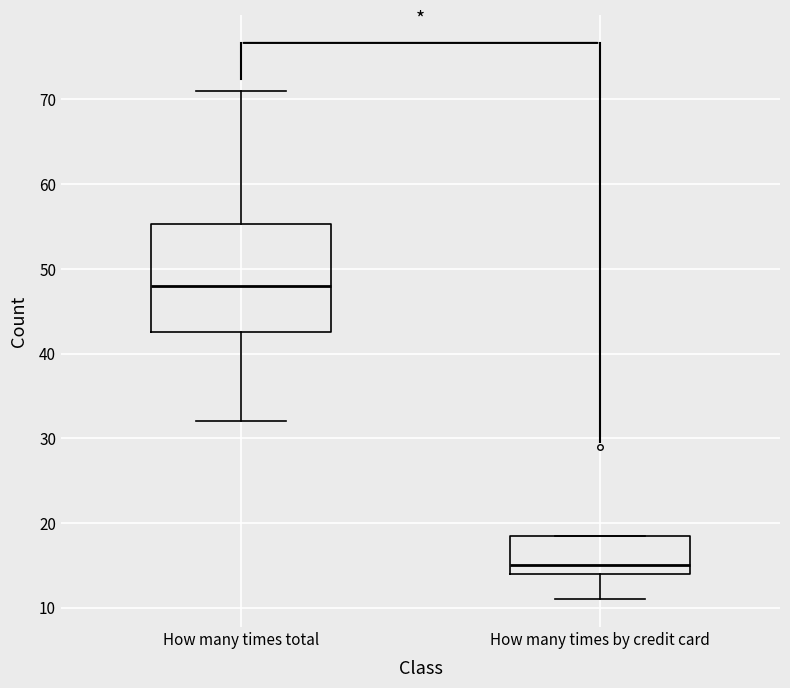

Which box is the tallest, from its lower edge to its upper edge?

How many times total